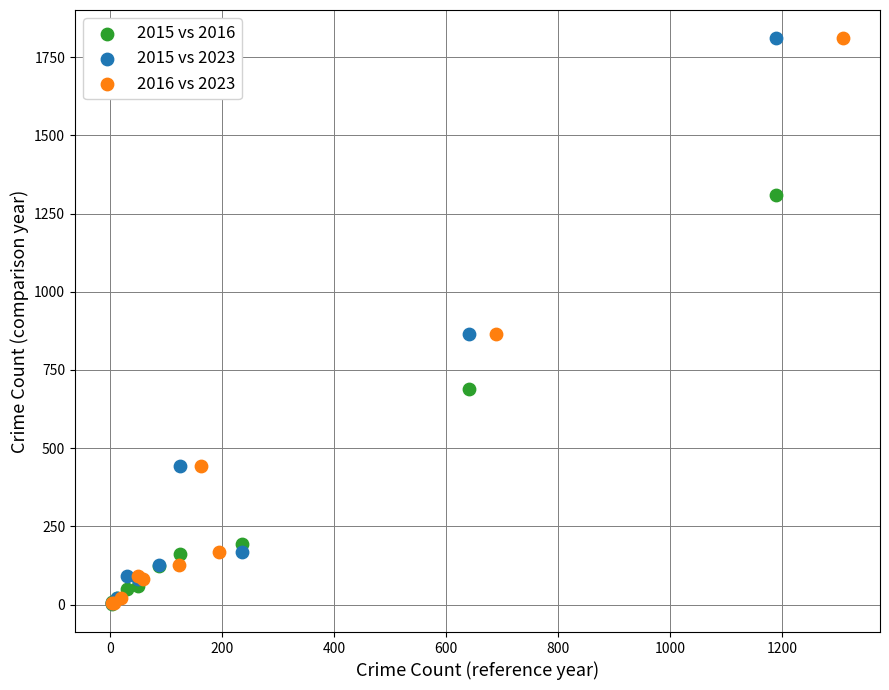

What are all the series names shown in the legend?

2015 vs 2016, 2015 vs 2023, 2016 vs 2023